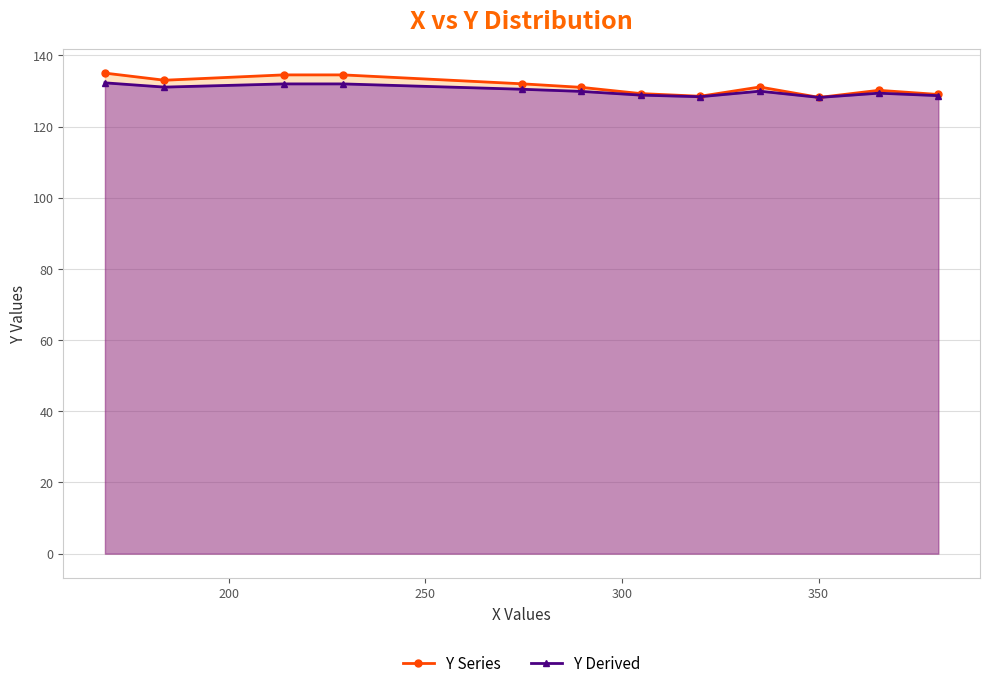

What is the lowest value of the Y Series series?

128.2